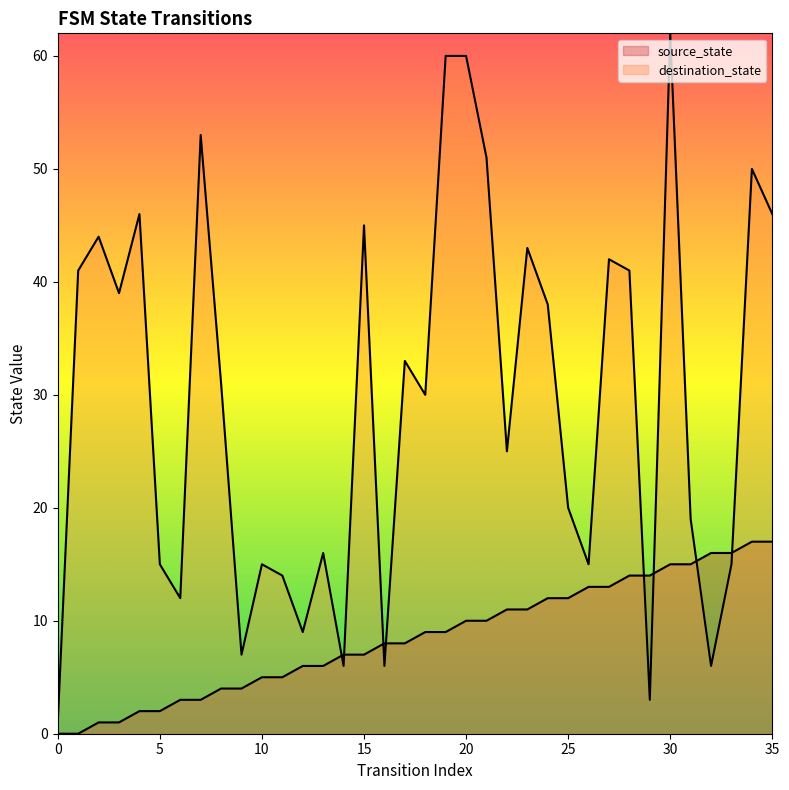

Reading left to right, transcribe all the data shown in this chart.

source_state: 0=0	1=0	2=1	3=1	4=2	5=2	6=3	7=3	8=4	9=4	10=5	11=5	12=6	13=6	14=7	15=7	16=8	17=8	18=9	19=9	20=10	21=10	22=11	23=11	24=12	25=12	26=13	27=13	28=14	29=14	30=15	31=15	32=16	33=16	34=17	35=17
destination_state: 0=1	1=41	2=44	3=39	4=46	5=15	6=12	7=53	8=31	9=7	10=15	11=14	12=9	13=16	14=6	15=45	16=6	17=33	18=30	19=60	20=60	21=51	22=25	23=43	24=38	25=20	26=15	27=42	28=41	29=3	30=62	31=19	32=6	33=15	34=50	35=46